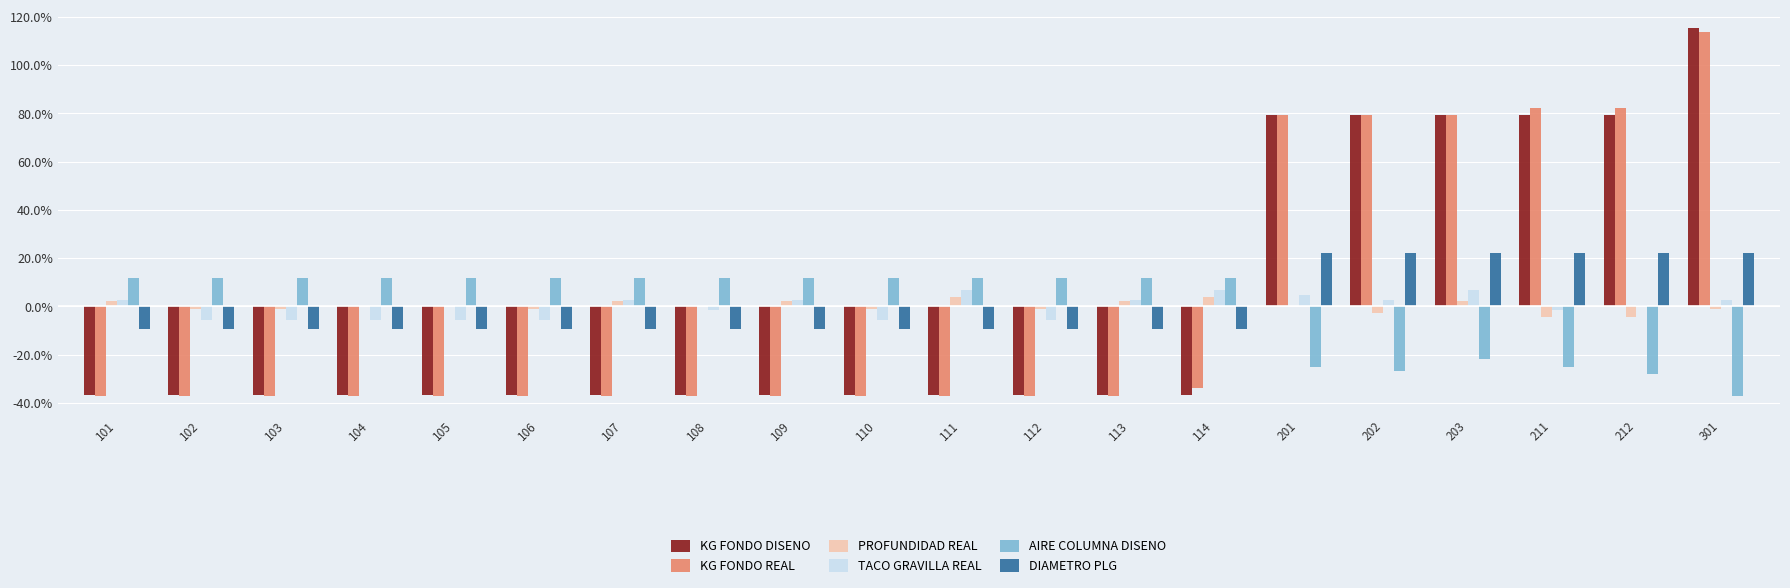

The KG FONDO REAL series shows -37.1 at 103. True or false?

True